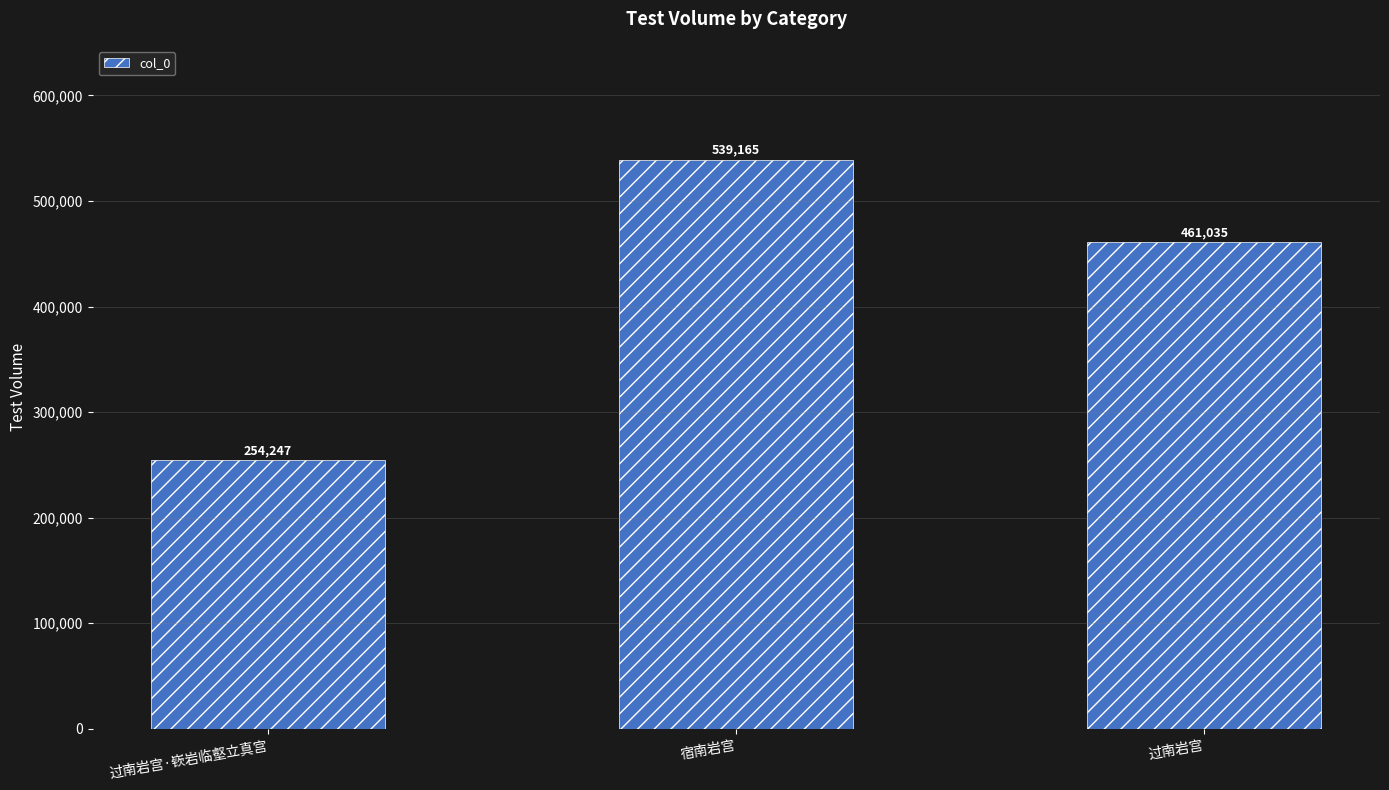

How many values are between 254247 and 539165?

3